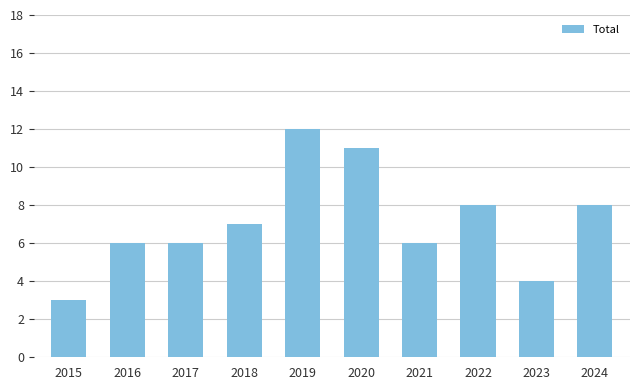

Read the value at 2021.

6